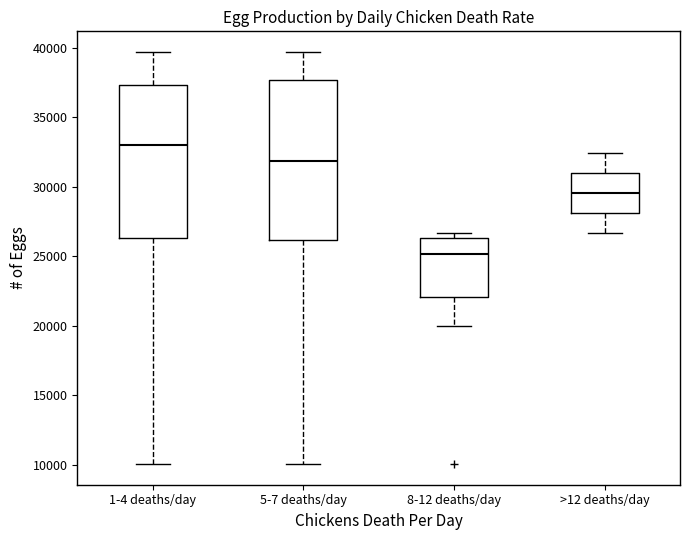

Reading left to right, read every box against the y-axis: the position of its median line, the range the box covers, and the ends of its whiskers. The values are not printed on the chart, so give them approximately, as read against the axis.

1-4 deaths/day: median 33000, box 26500 to 37500, whiskers 10000 to 39500
5-7 deaths/day: median 32000, box 26000 to 37500, whiskers 10000 to 39500
8-12 deaths/day: median 25000, box 22000 to 26500, whiskers 20000 to 26500 (just above the box's upper edge)
>12 deaths/day: median 29500, box 28000 to 31000, whiskers 26500 to 32500